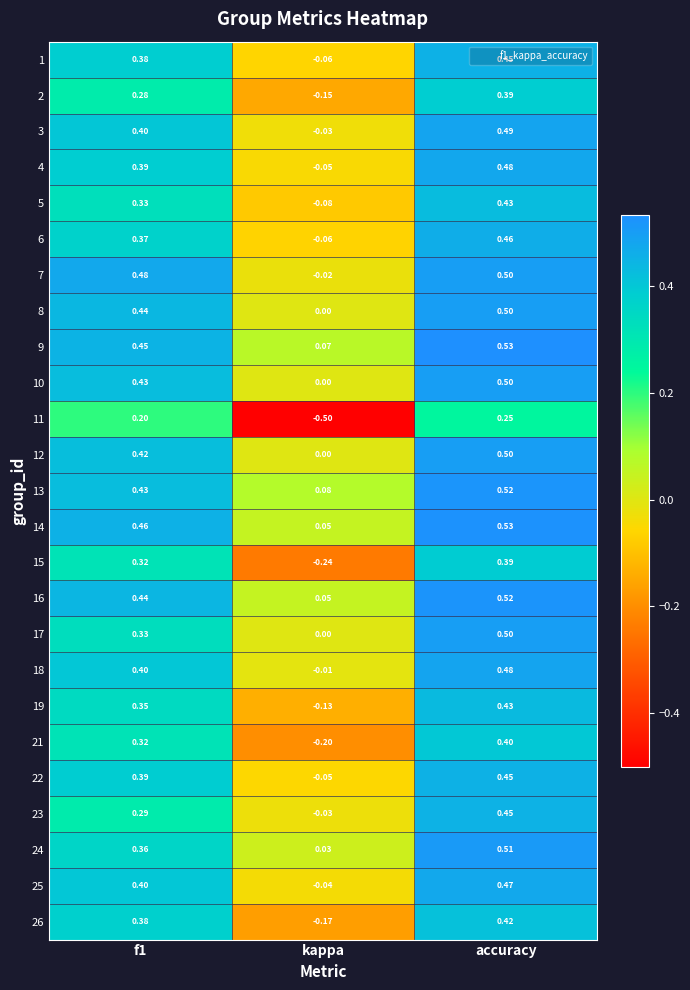

At which category is the sum across all series the highest?

accuracy